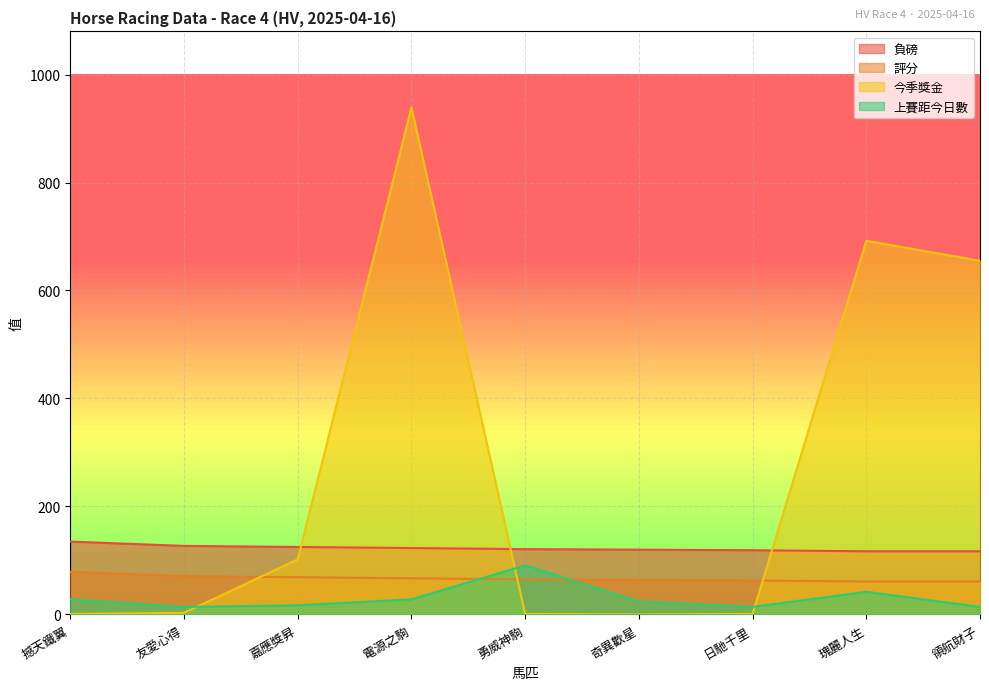

Which series has the widest spread of values?

今季獎金